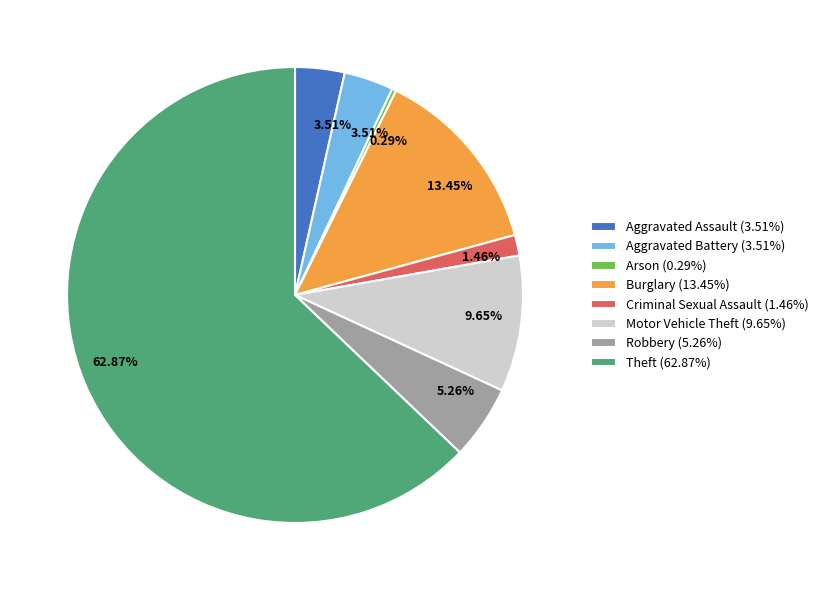

How many segments does this pie chart have?

8